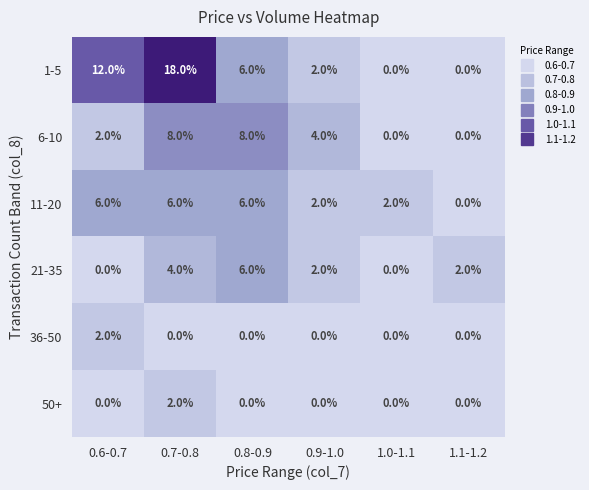

What is the sum of all 11-20 values?

22